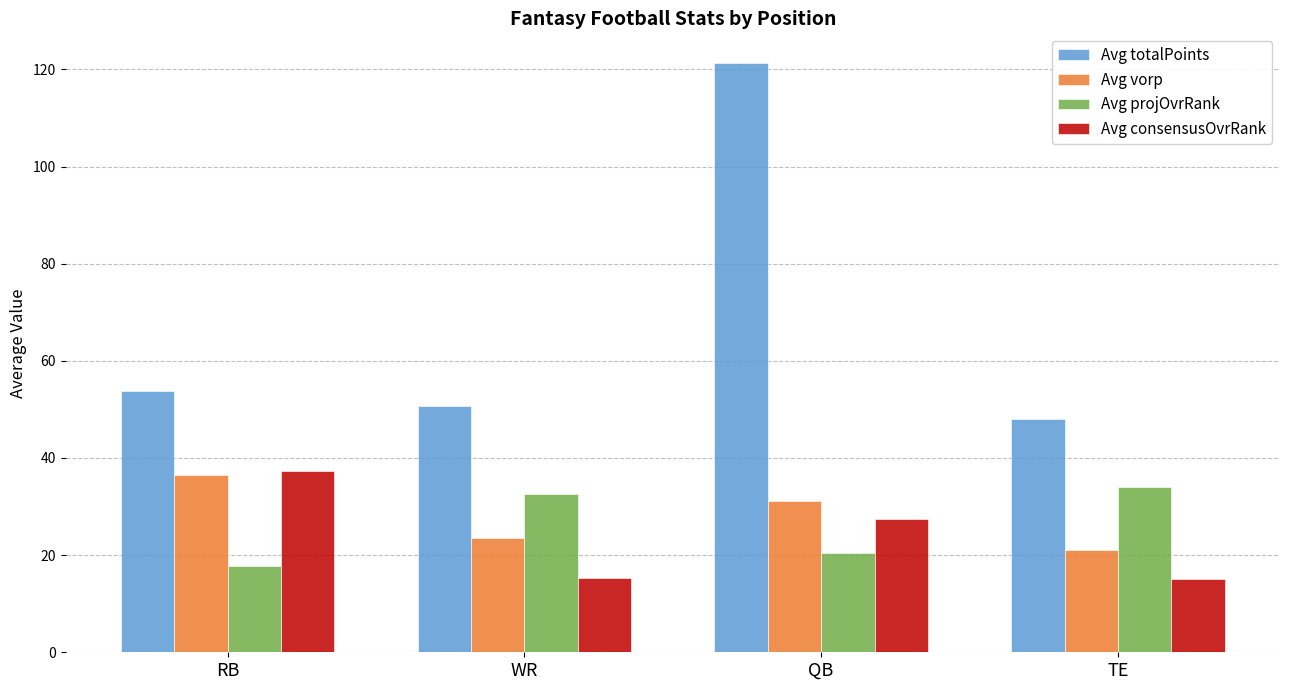

At which label is Avg projOvrRank closest to 25?

QB